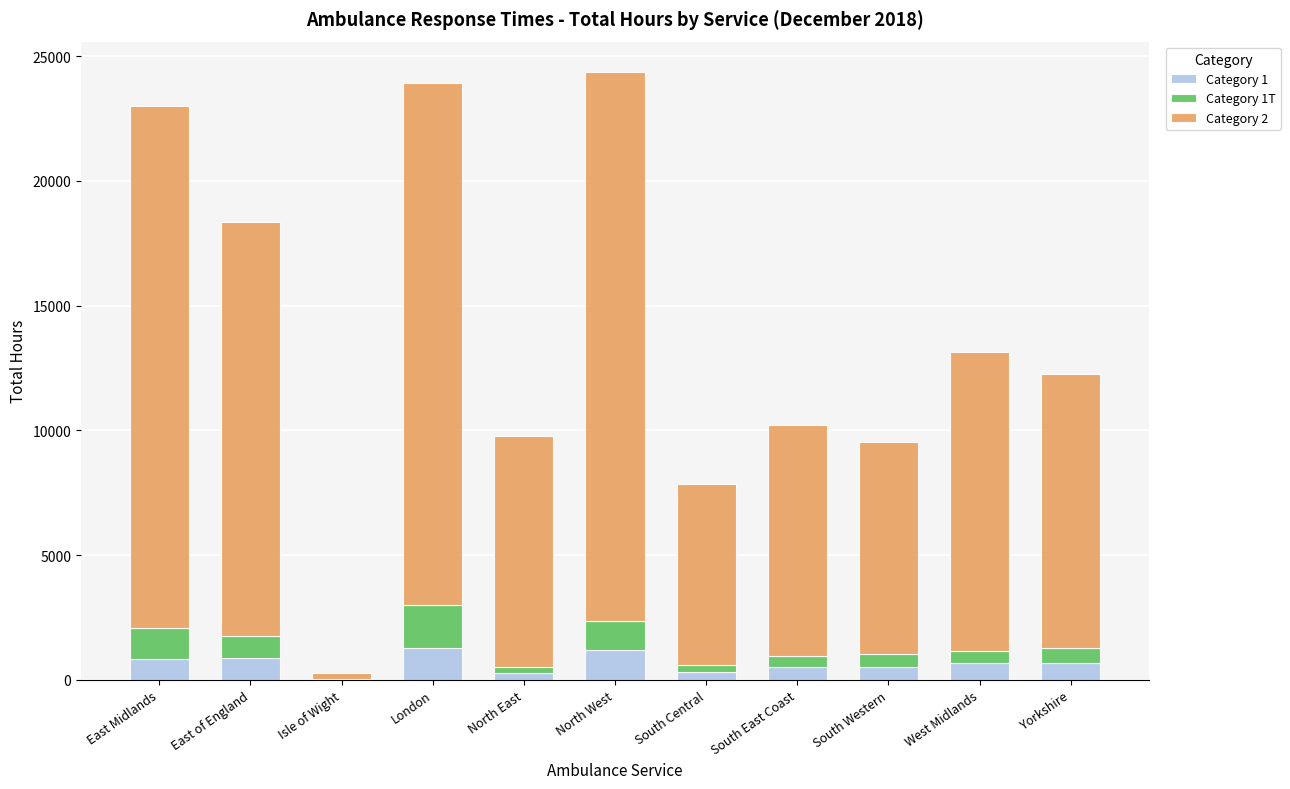

What is the sum of all Category 1 values?

7131.8